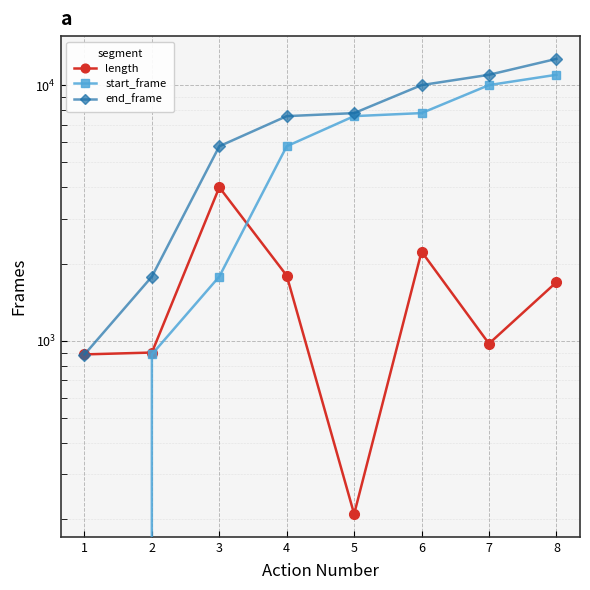

What is the difference between the second highest and second lowest values in the start_frame series?

9135